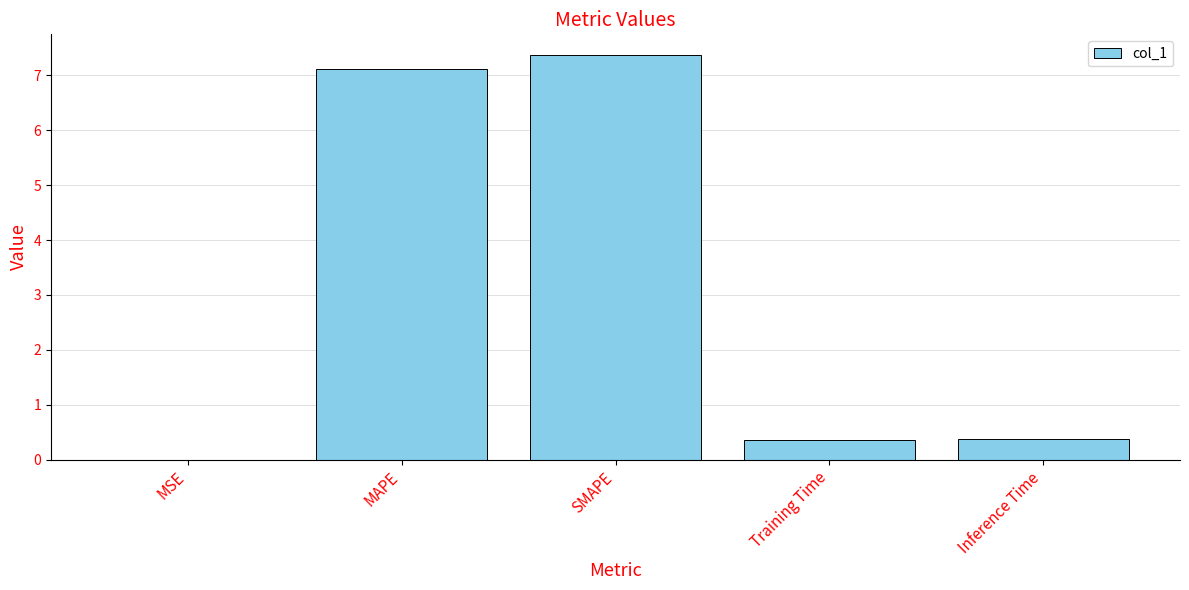

What value does the data have at Inference Time?

0.4